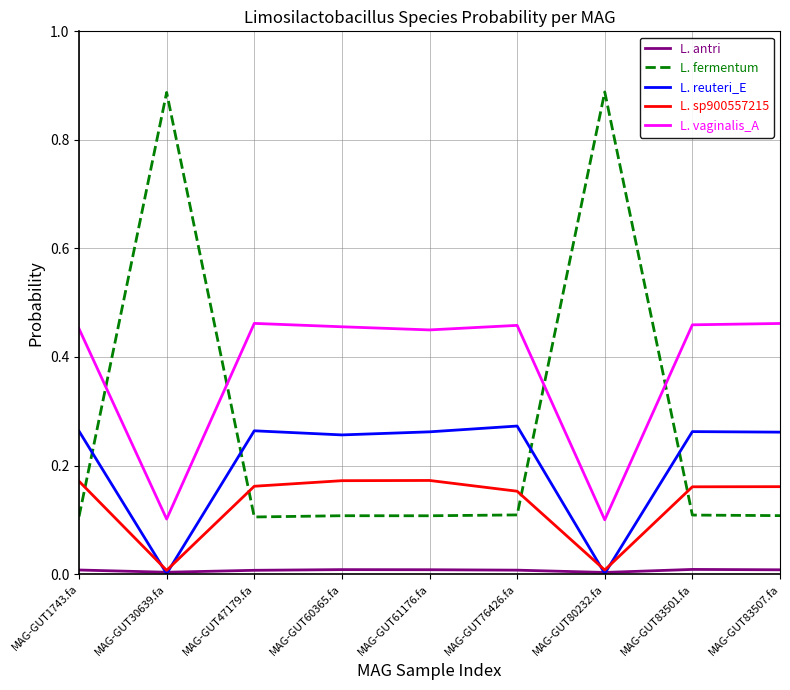

True or false: L. vaginalis_A and L. fermentum cross at least once.

True